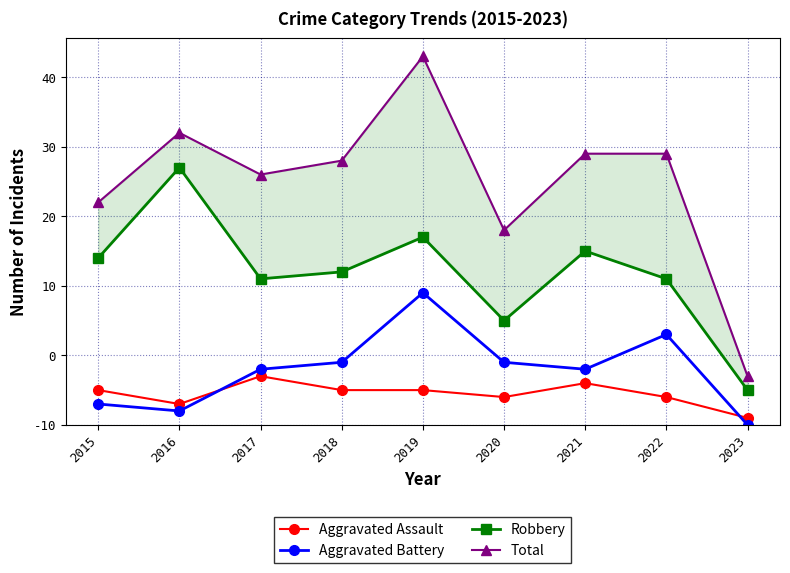

What is the value of the Robbery point at the 2nd from the left?

37